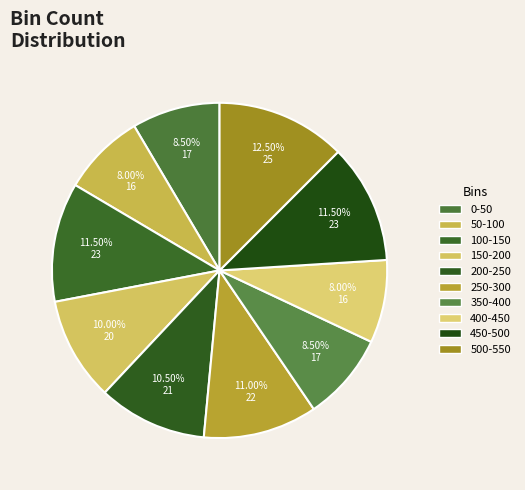

Is there any slice that represents more than half of the pie?

No